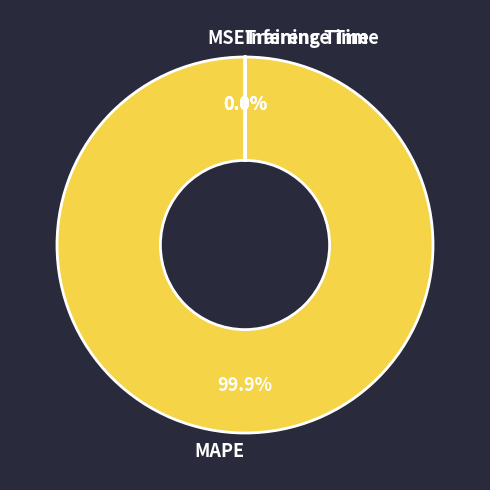

What is the majority slice?

MAPE